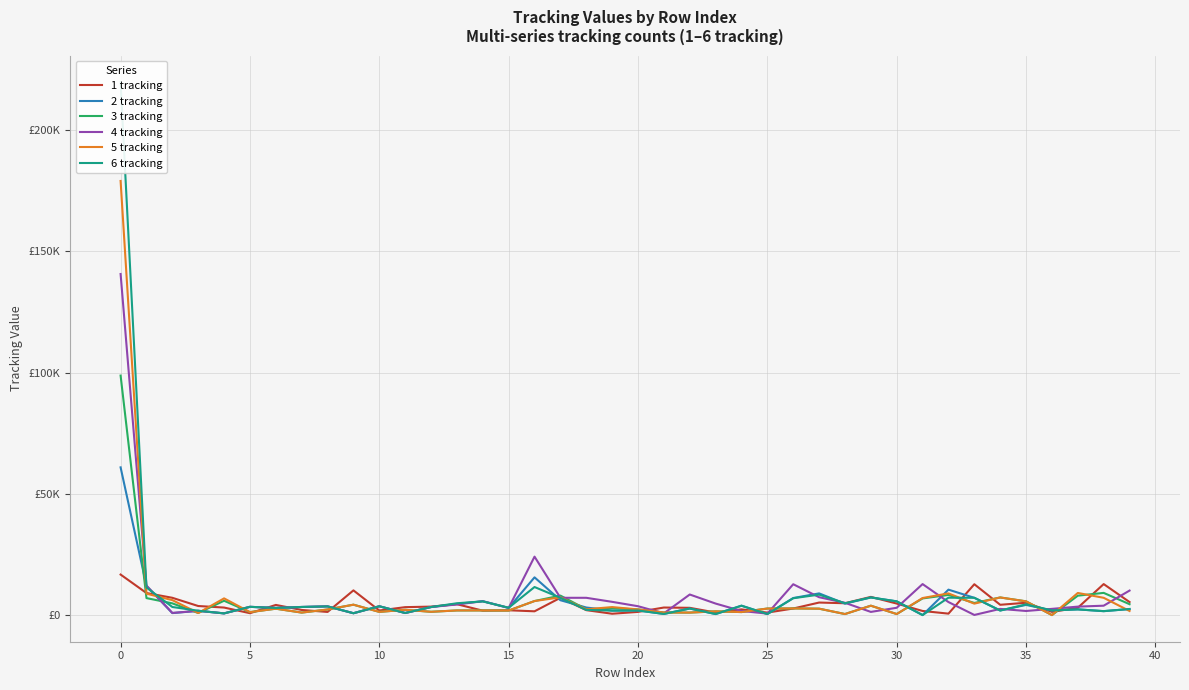

List the series in order of their peak value, highest first.

6 tracking, 5 tracking, 4 tracking, 3 tracking, 2 tracking, 1 tracking